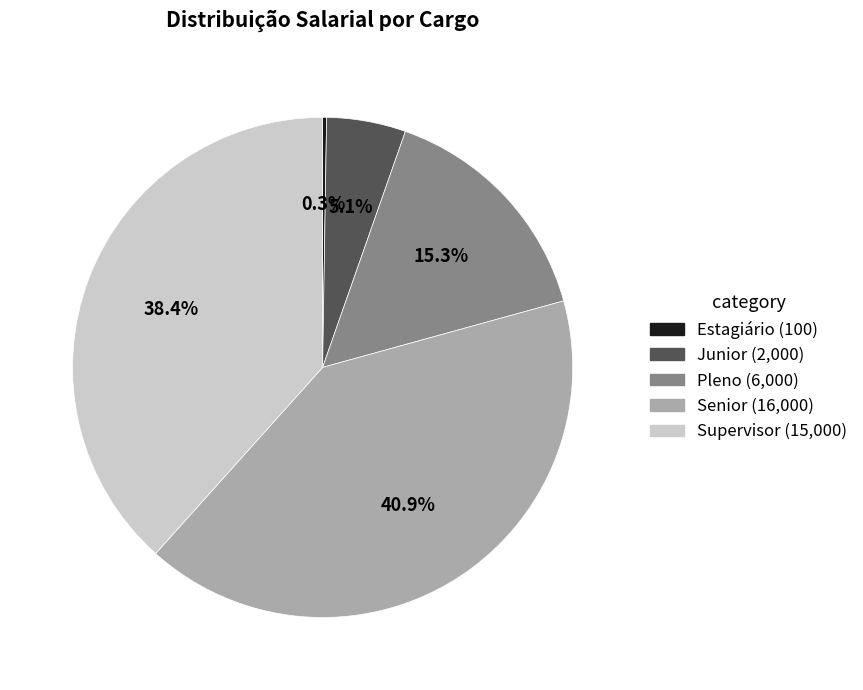

Is there any slice that represents more than half of the pie?

No